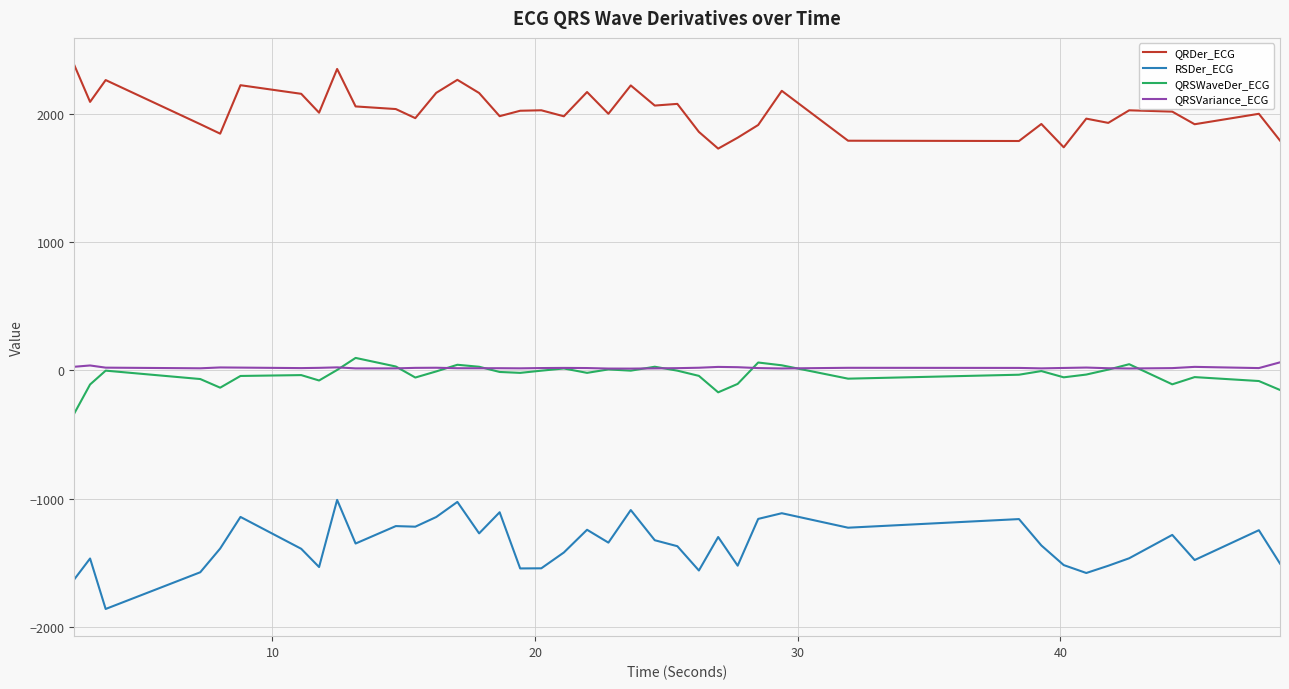

True or false: QRDer_ECG and QRSWaveDer_ECG cross at least once.

False